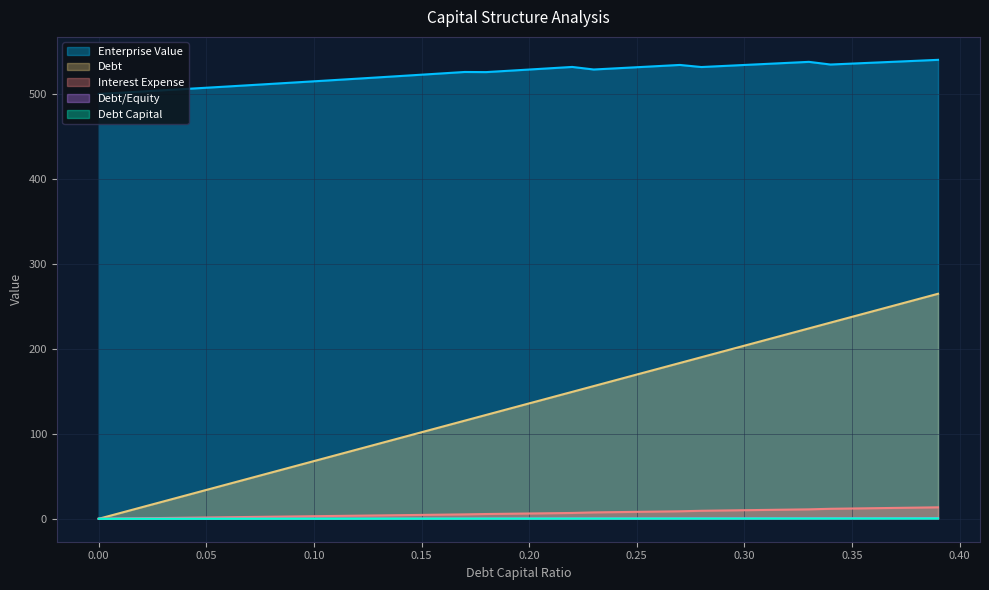

Which series has the largest total across all categories?

Enterprise Value